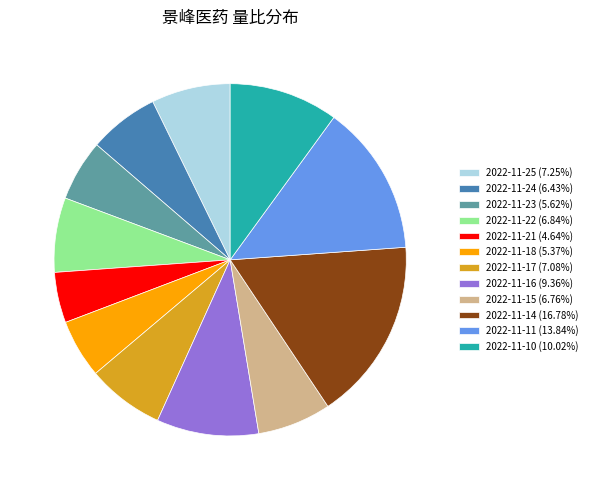

Is there a majority slice in this chart?

No